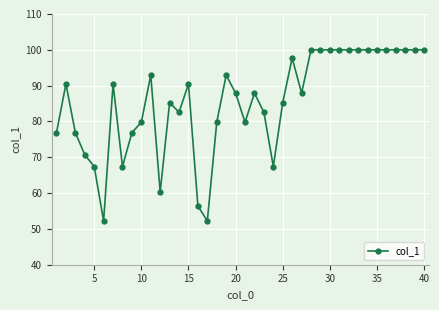

What is the average value?

85.5